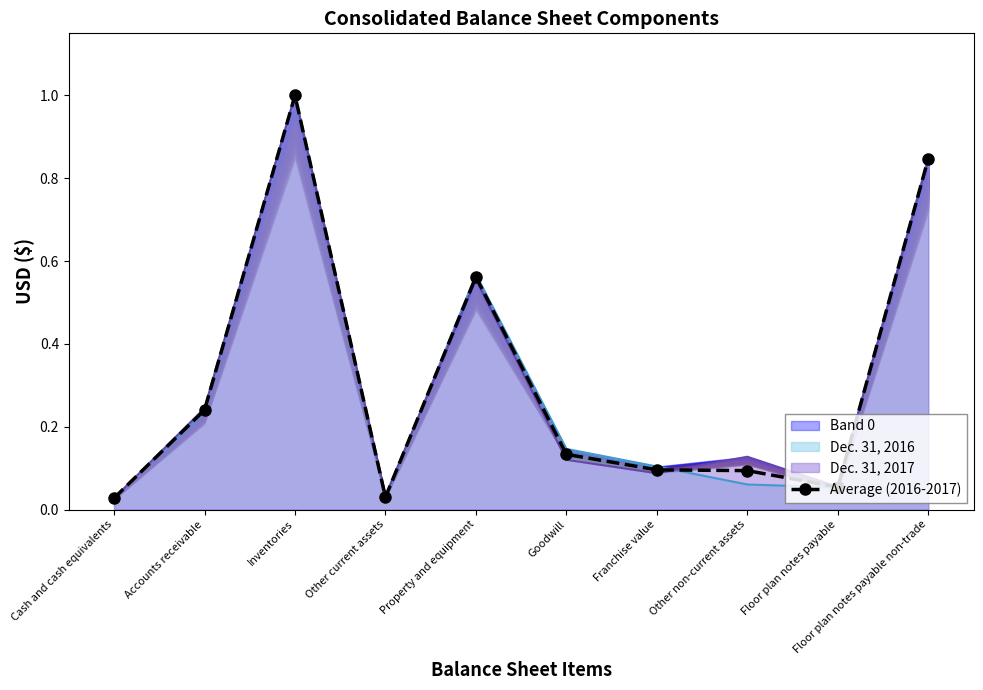

Reading right to left, transcribe all the data shown in this chart.

Floor plan notes payable non-trade=0.8	Floor plan notes payable=0.1	Other non-current assets=0.1	Franchise value=0.1	Goodwill=0.1	Property and equipment=0.6	Other current assets=0.0	Inventories=1.0	Accounts receivable=0.2	Cash and cash equivalents=0.0